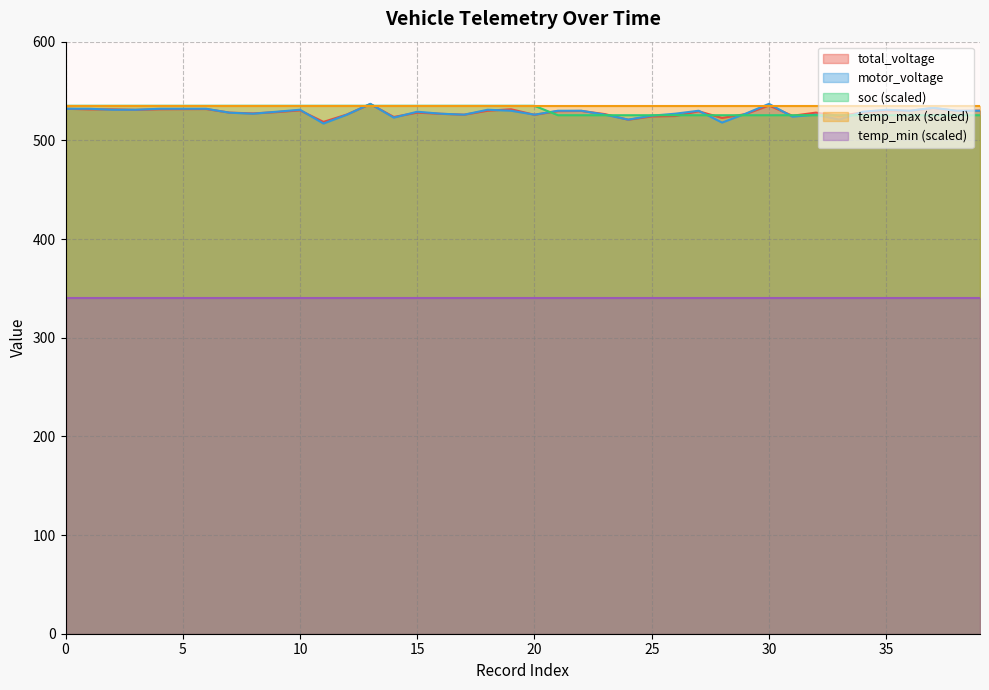

What is the difference between the second highest and minimum values in the soc series?

9.6